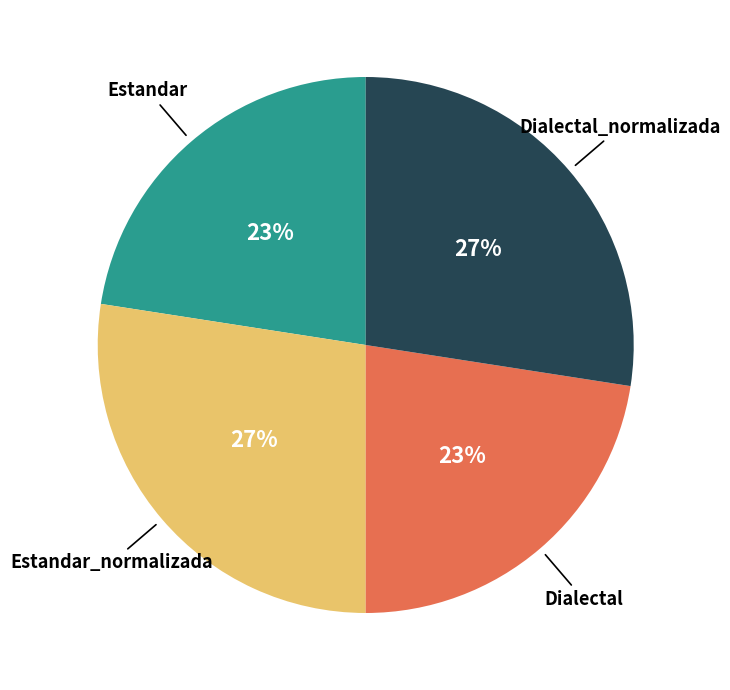

To the nearest percent, what is the average slice percentage?

25%